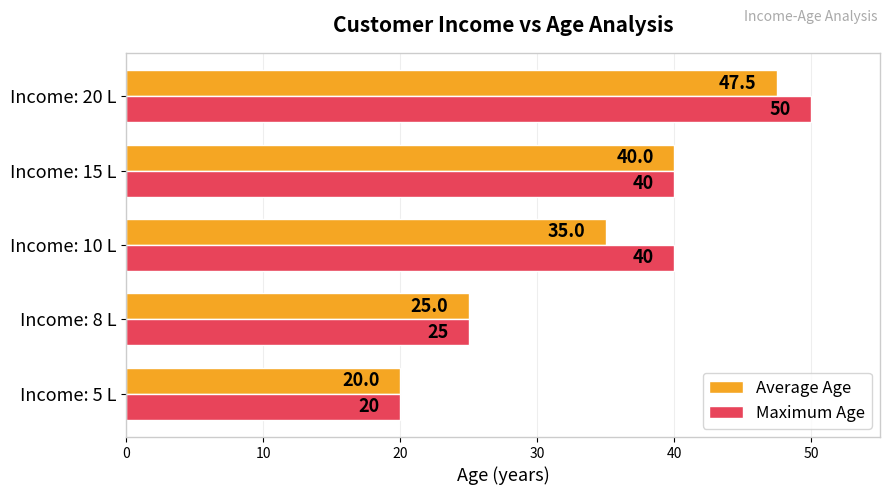

The Average Age series shows 47.5 at Income: 20 L. True or false?

True